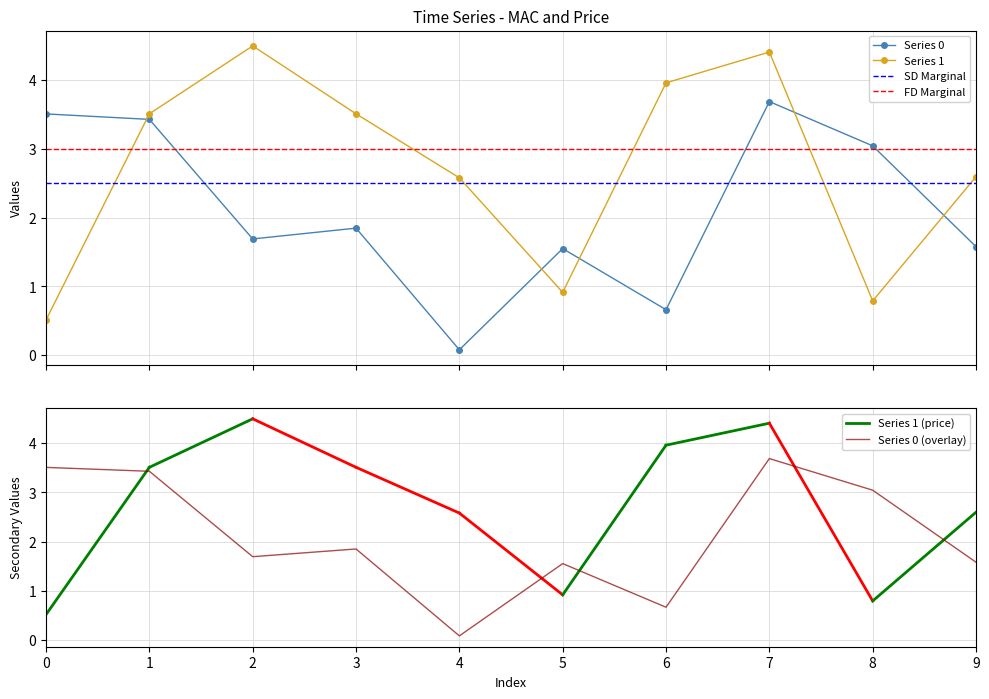

How many values in the Series 0 series are below 1?

2